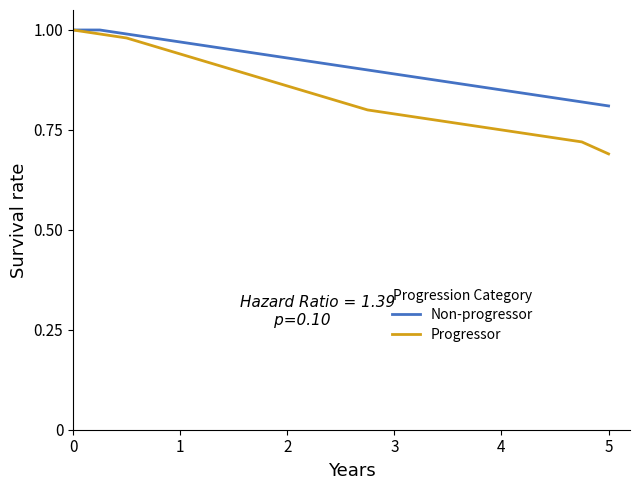

How many lines are shown in the chart?

2